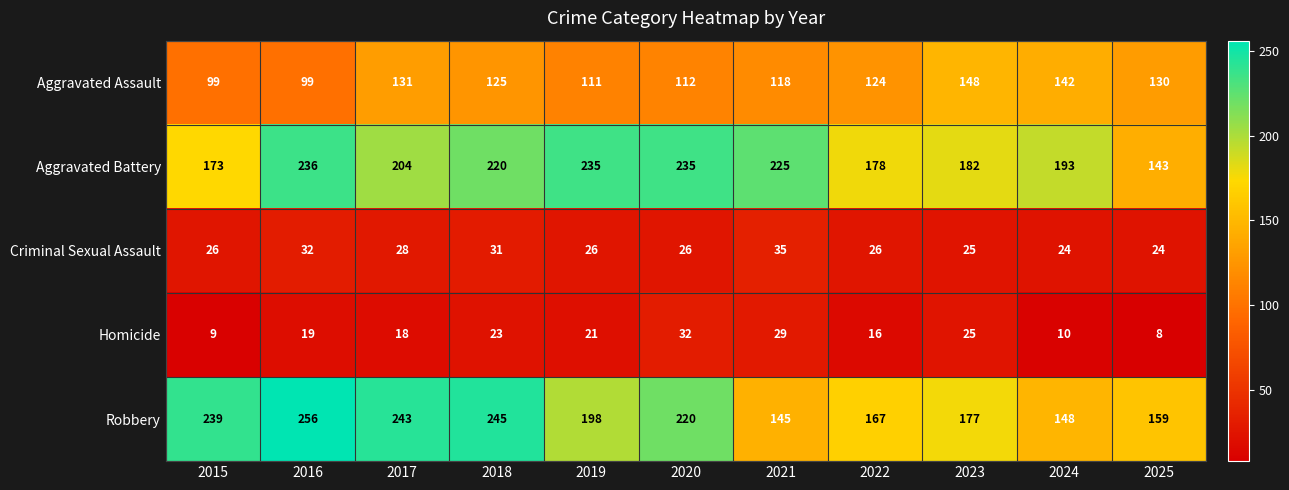

What is the sum of the Homicide values at 2016 and 2024?

29